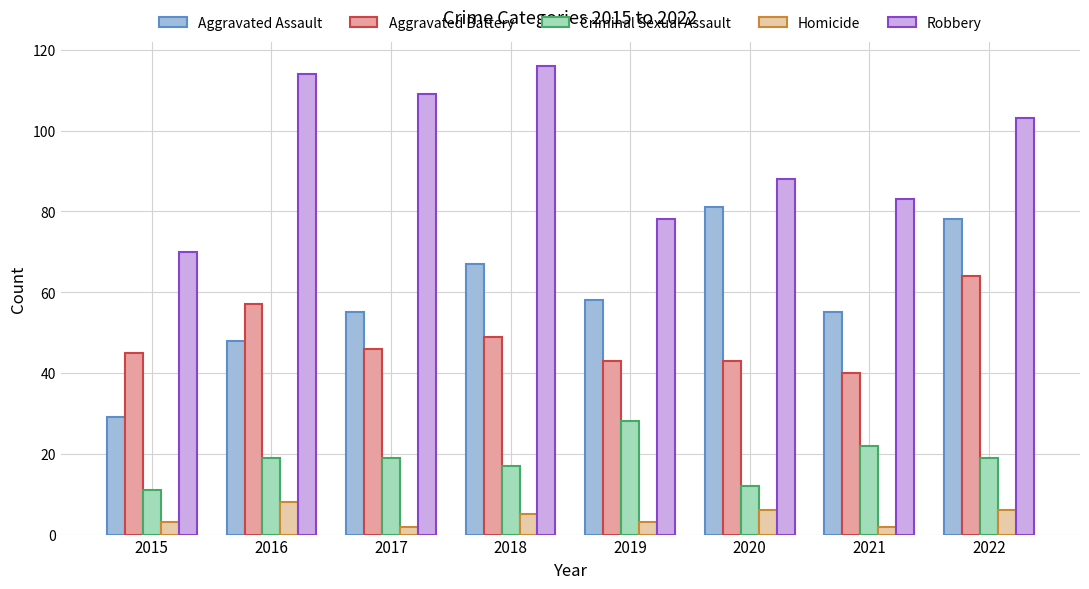

Reading right to left, transcribe all the data shown in this chart.

Aggravated Assault: 78	55	81	58	67	55	48	29
Aggravated Battery: 64	40	43	43	49	46	57	45
Criminal Sexual Assault: 19	22	12	28	17	19	19	11
Homicide: 6	2	6	3	5	2	8	3
Robbery: 103	83	88	78	116	109	114	70